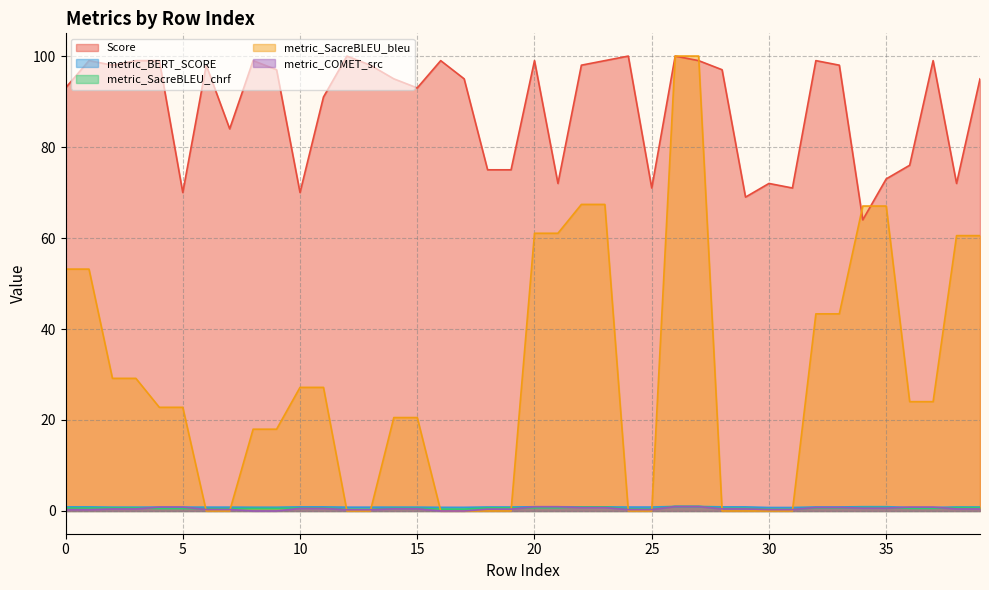

How many values in metric_SacreBLEU_bleu are above zero?

26